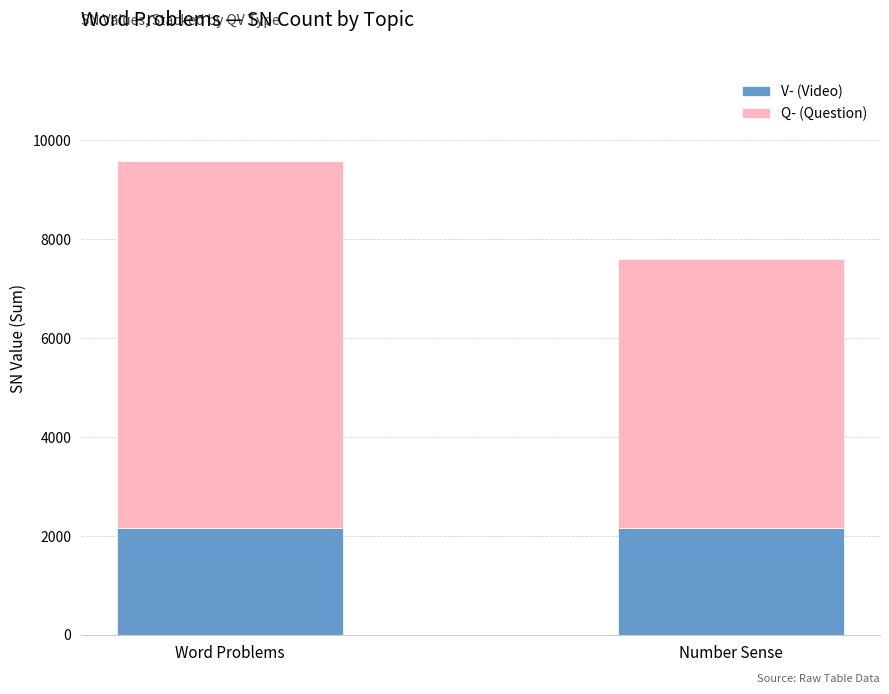

What is the maximum value for V- (Video)?

2151